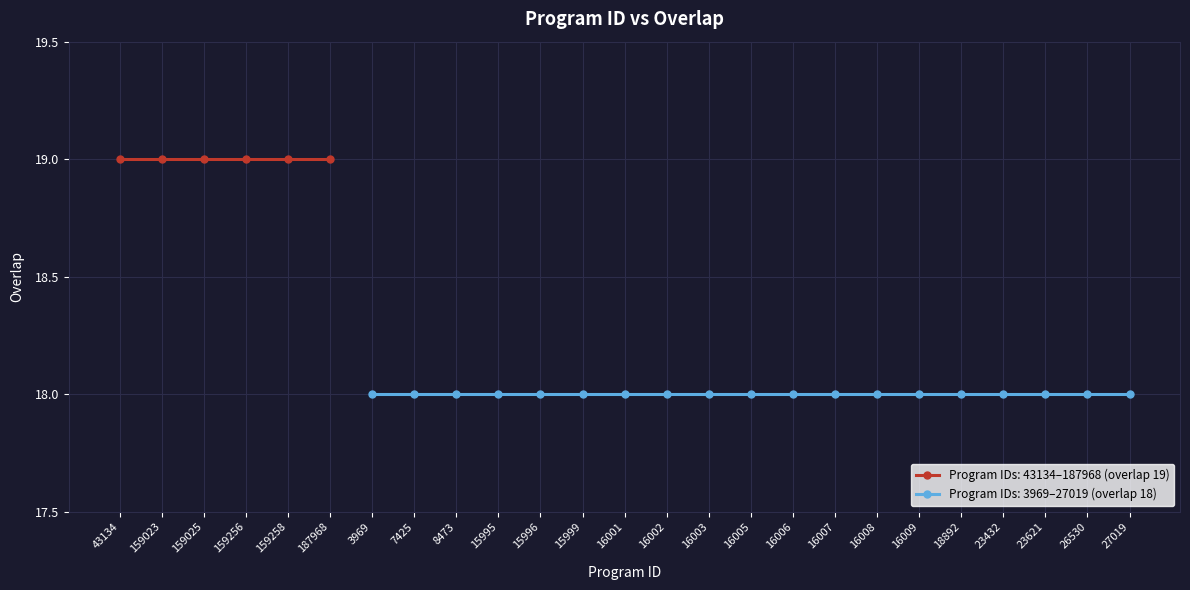

Count the values in the range 18 to 19.

25